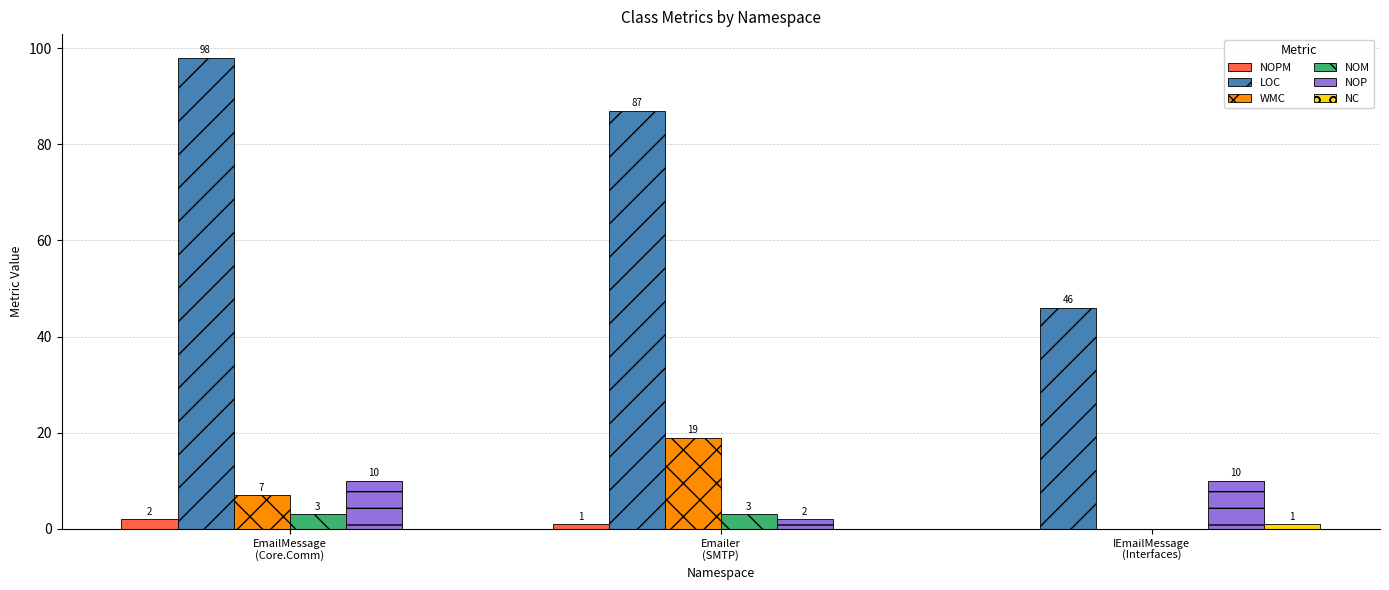

How many WMC values are between 0 and 19?

3